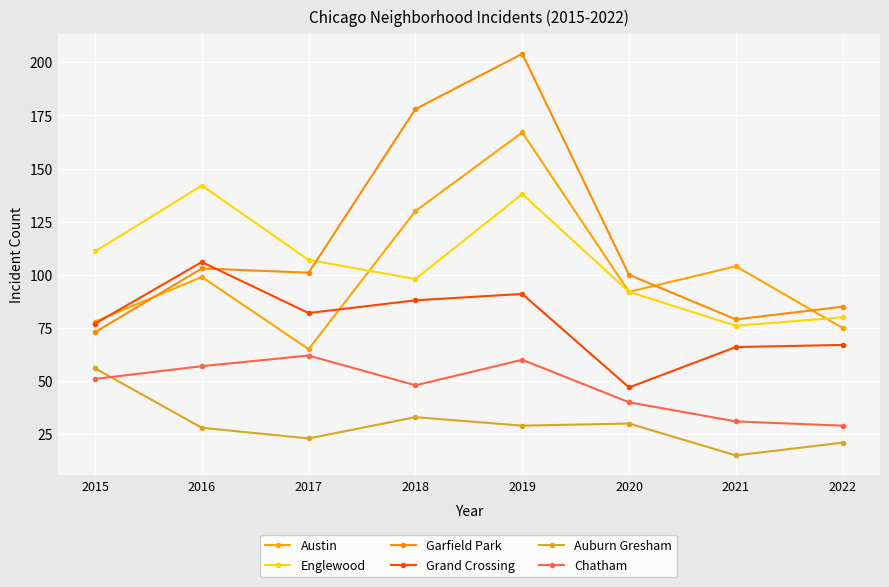

Count the number of data series in this chart.

6